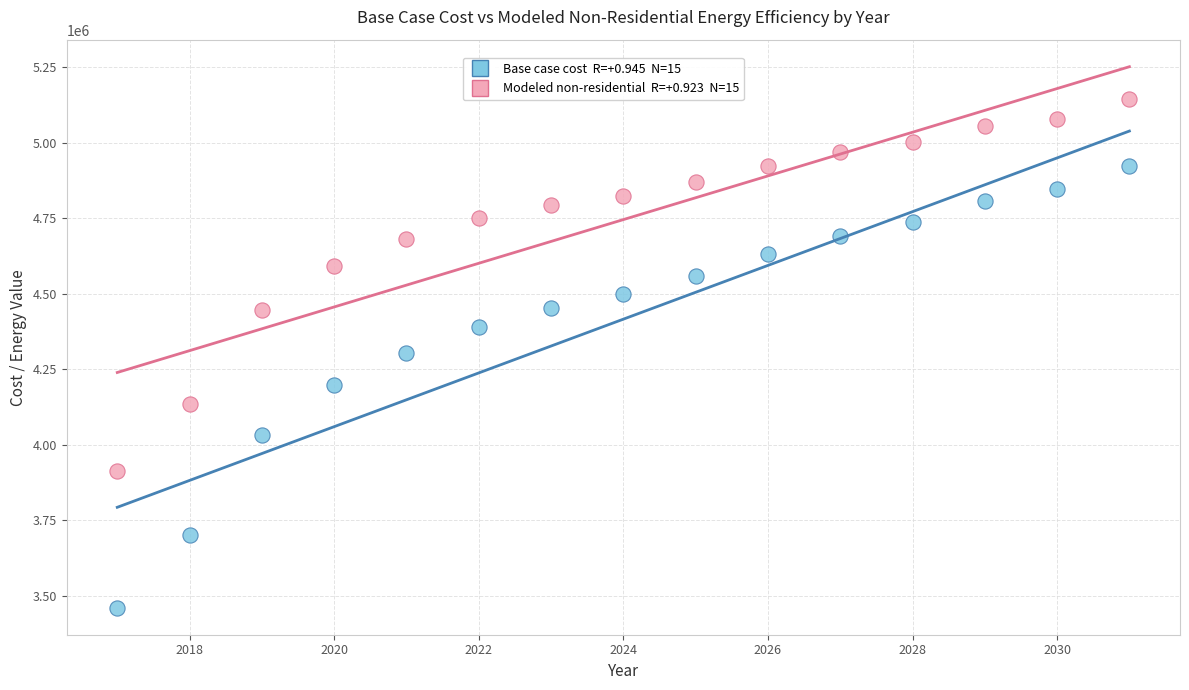

Across all data points, what is the range of Y values (max minus min)?

1682183.7